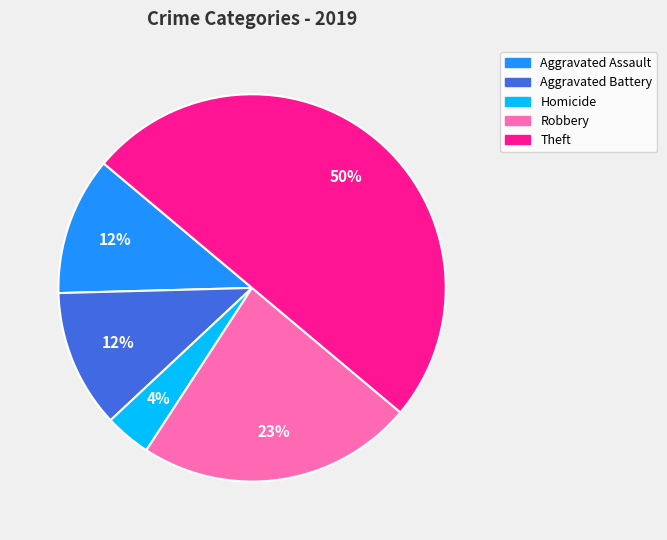

The Aggravated Assault slice represents 3% of the pie. True or false?

False